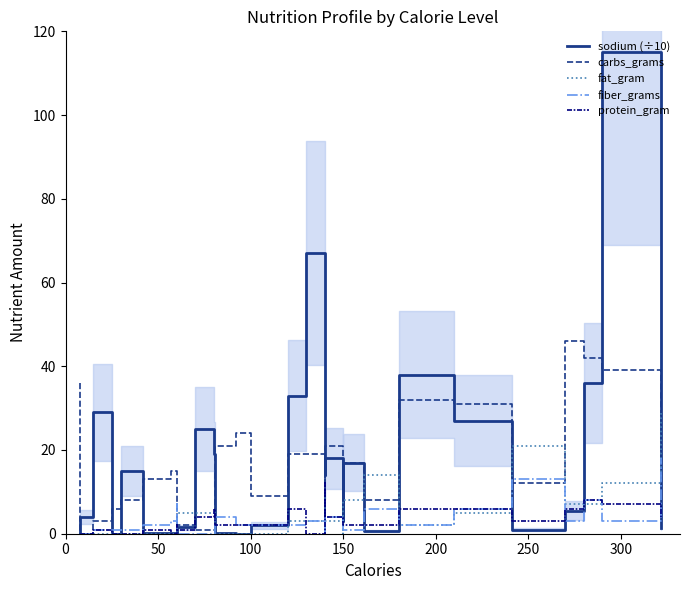

What is the difference between the second highest and minimum values in the protein_gram series?

8.0